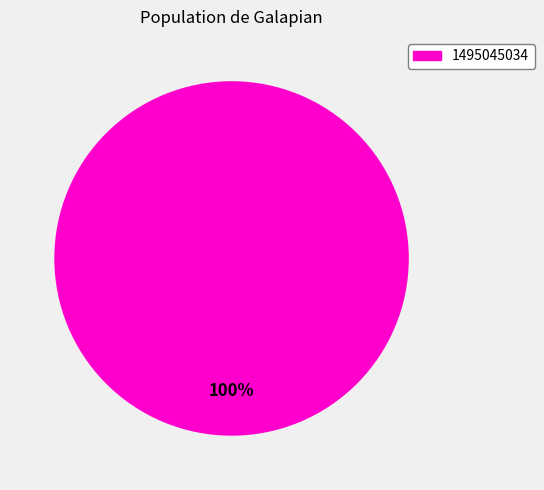

Is there any slice that represents more than half of the pie?

Yes